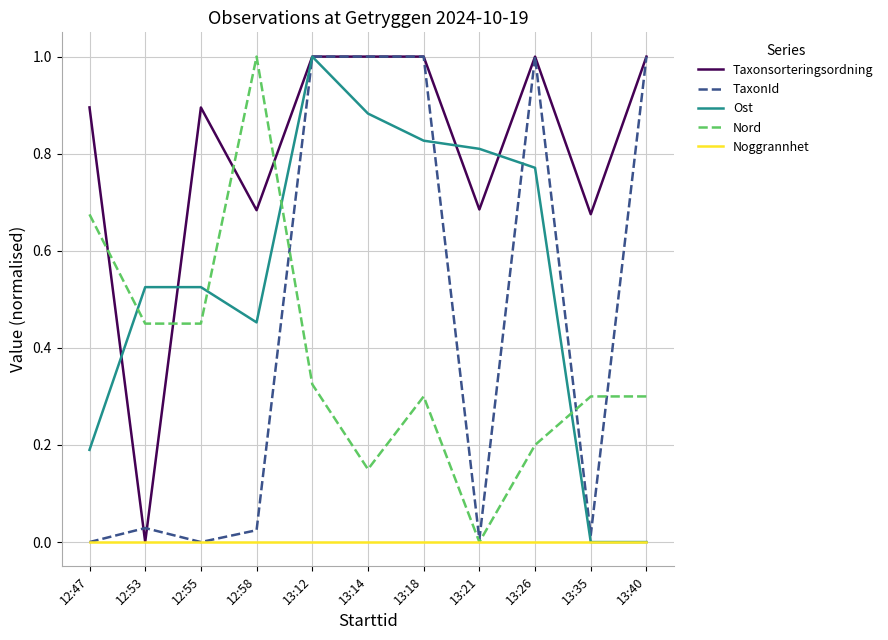

How many lines are shown in the chart?

5